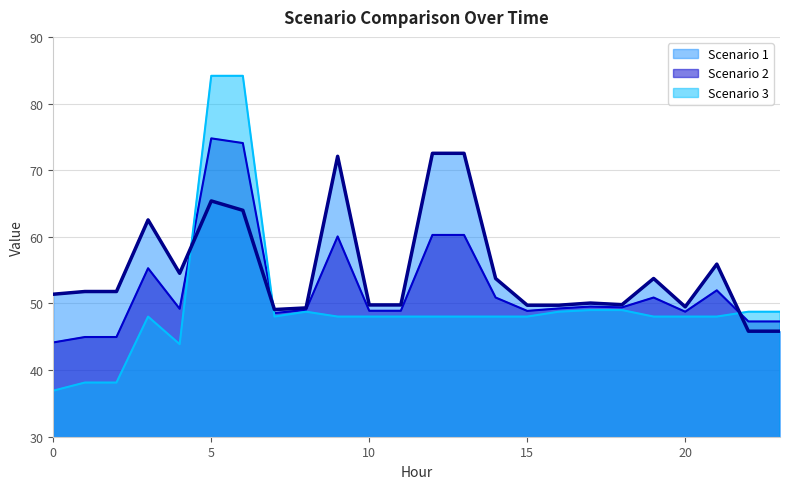

What is the highest value of the Scenario 2 (line) series?

74.8